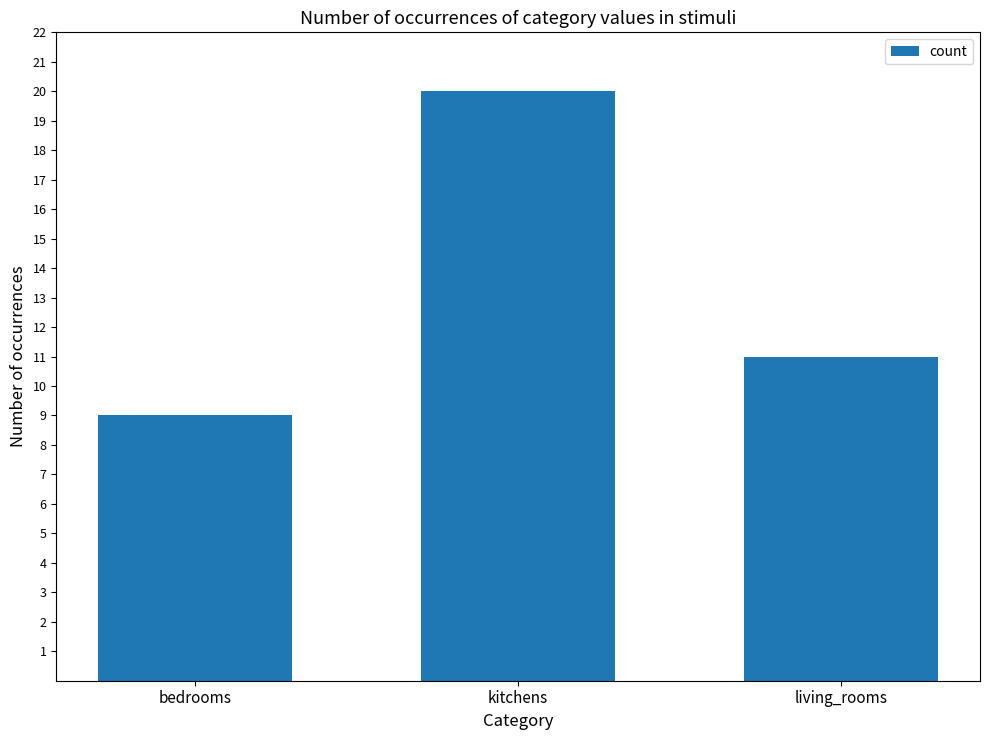

List the labels in order of value, largest first.

kitchens, living_rooms, bedrooms